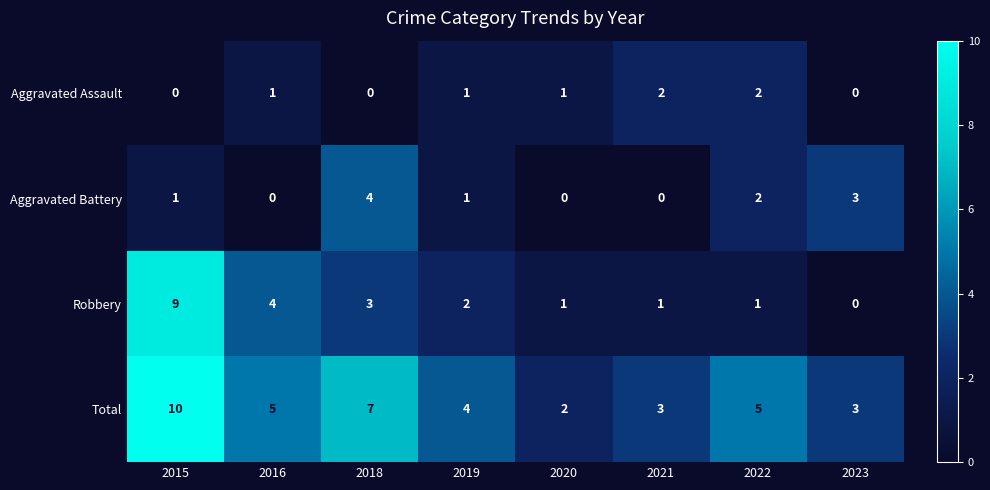

Count the Aggravated Assault values in the range 0 to 2.

8